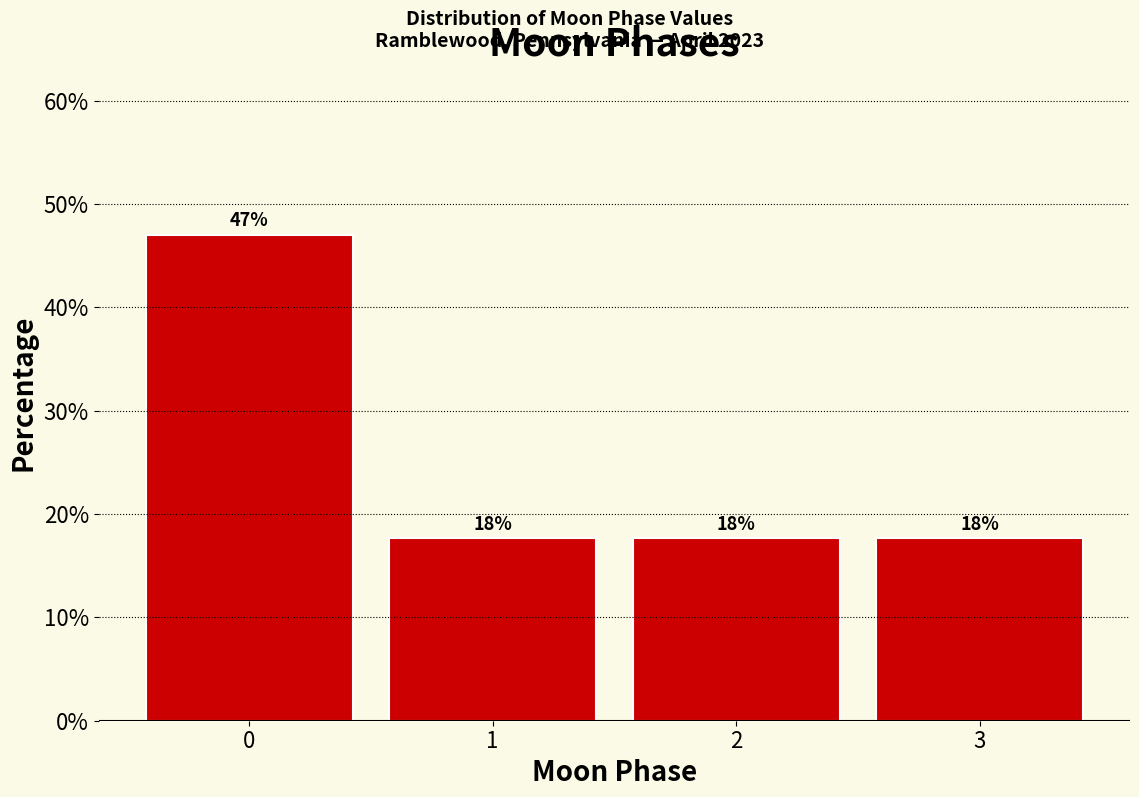

How many bars are there in total?

4